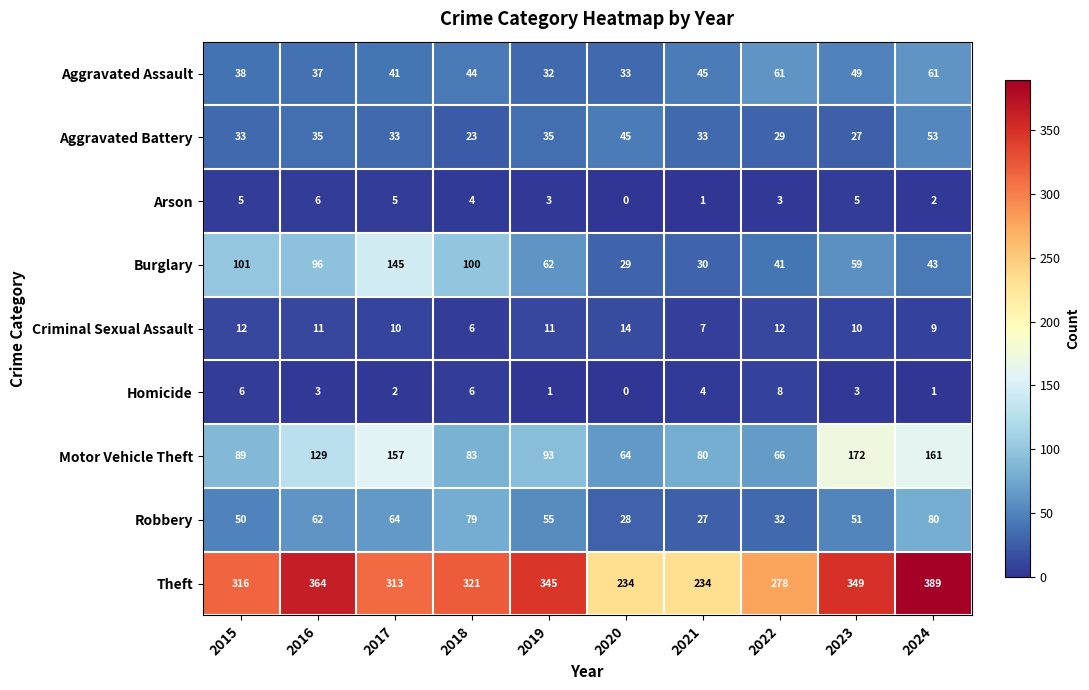

At which category is the sum across all series the highest?

2024